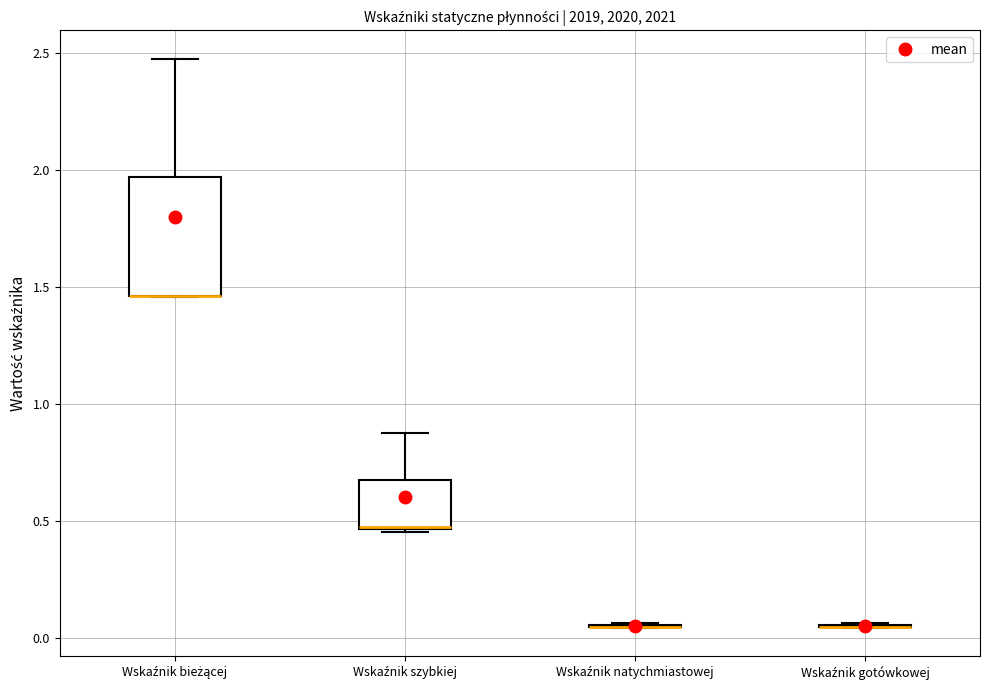

Which box is the tallest, from its lower edge to its upper edge?

Wskaźnik bieżącej